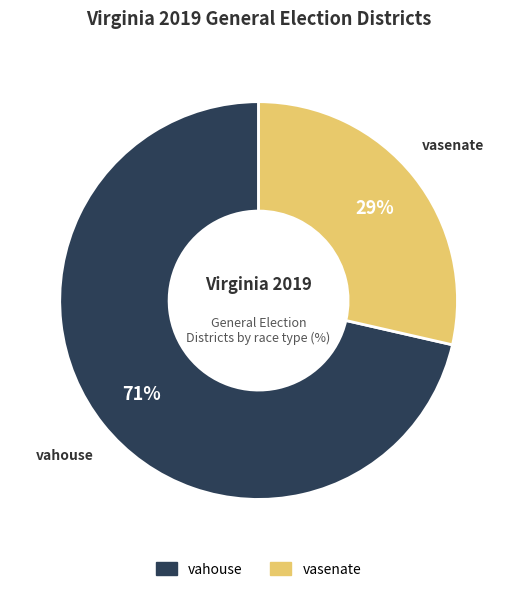

To the nearest percent, what percentage of the pie is vasenate?

29%